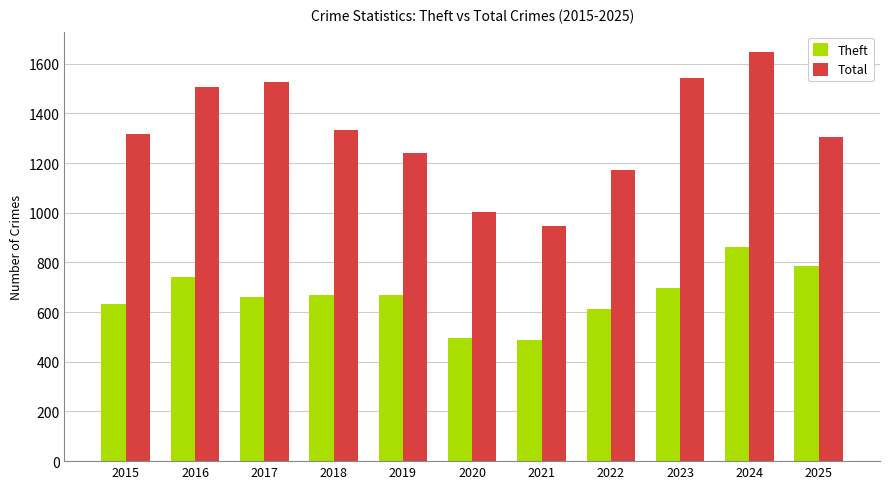

What are all the series names shown in the legend?

Theft, Total